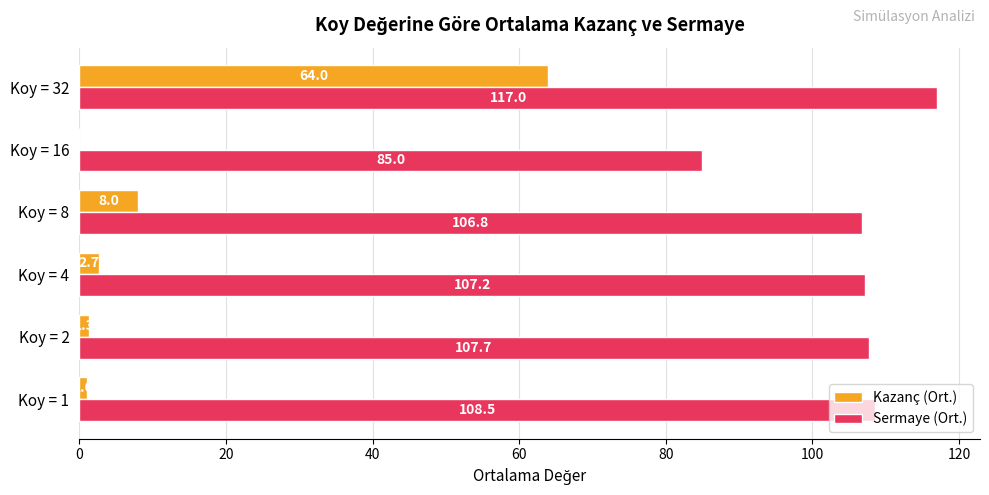

Is it true that Sermaye (Ort.) equals 70.9 at Koy = 1?

False